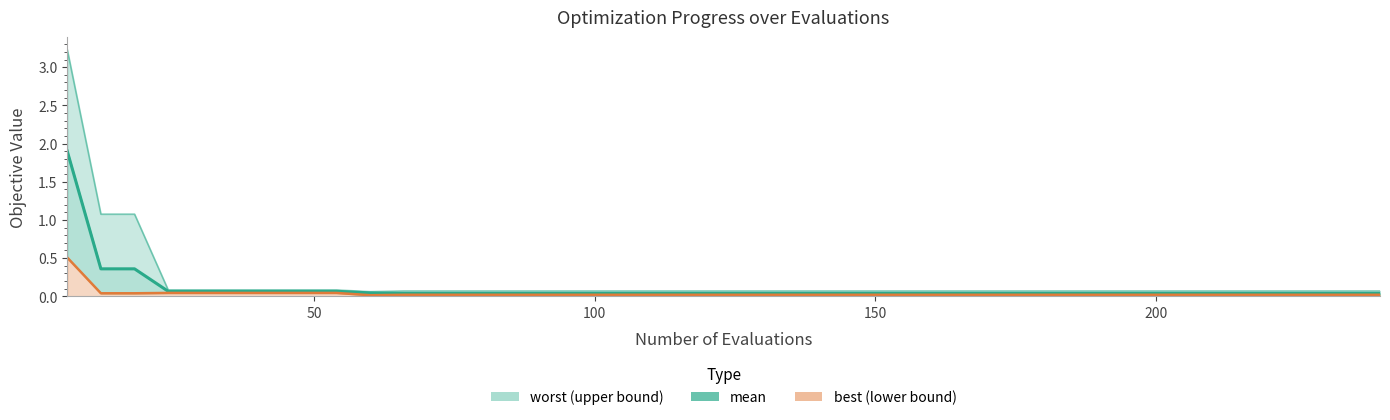

Which series has the largest total across all categories?

worst